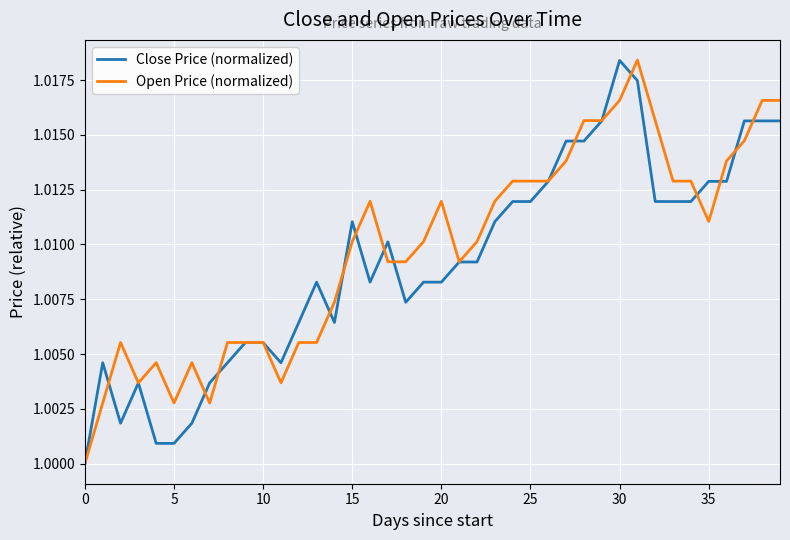

What is the sum of all Open Price (normalized) values?

40.4